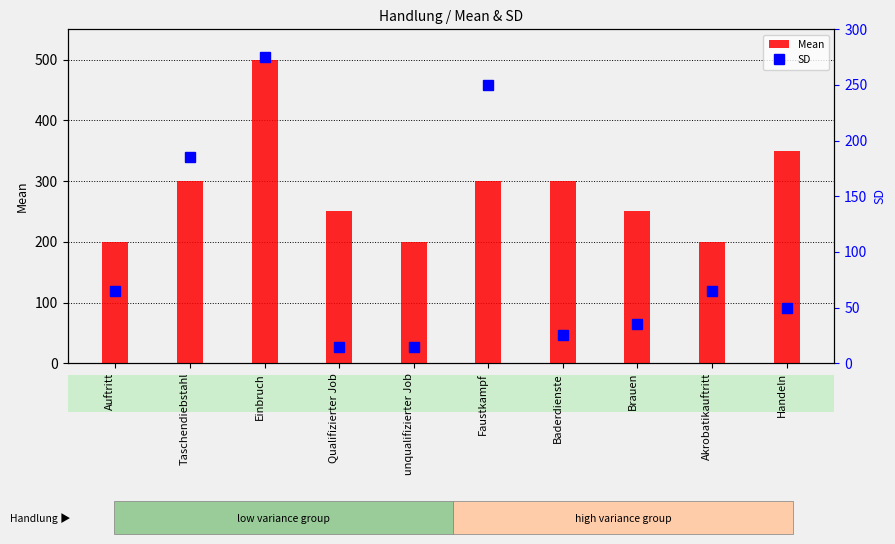

List the labels in order of Mean value, smallest first.

Auftritt, unqualifizierter Job, Akrobatikauftritt, Qualifizierter Job, Brauen, Taschendiebstahl, Faustkampf, Baderdienste, Handeln, Einbruch